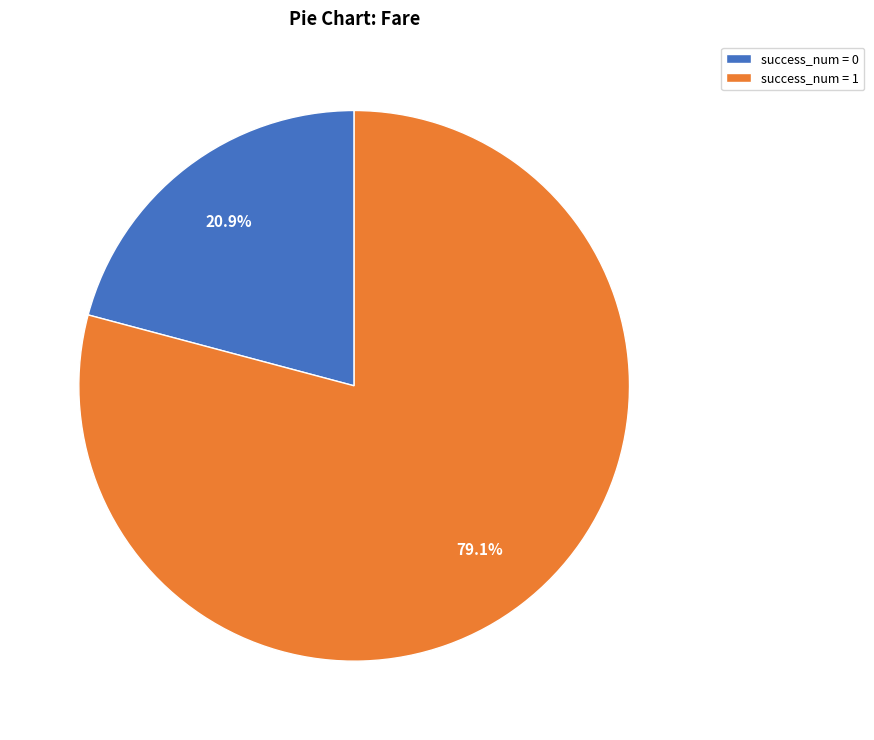

How much of the chart is everything except success_num = 1?

20.9%